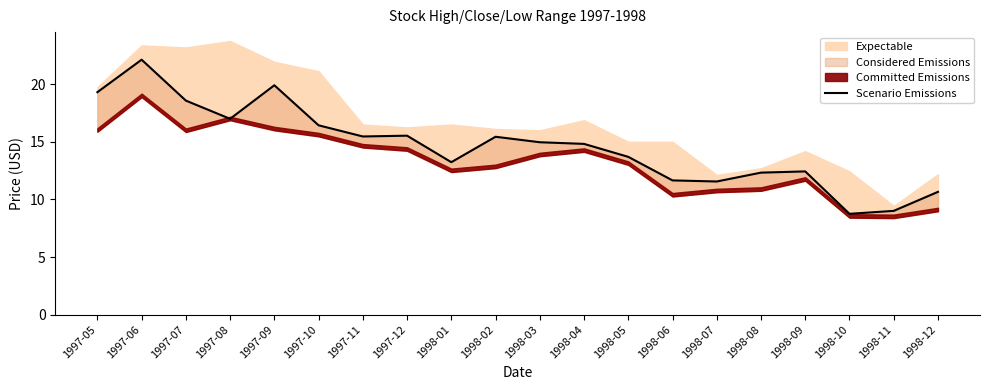

At which category does the data reach its first local peak?

1997-06